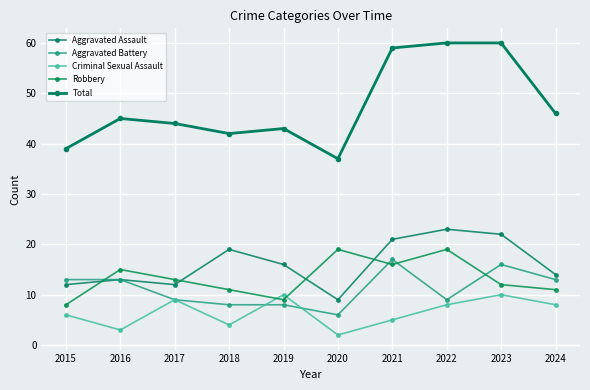

Count the number of data series in this chart.

5